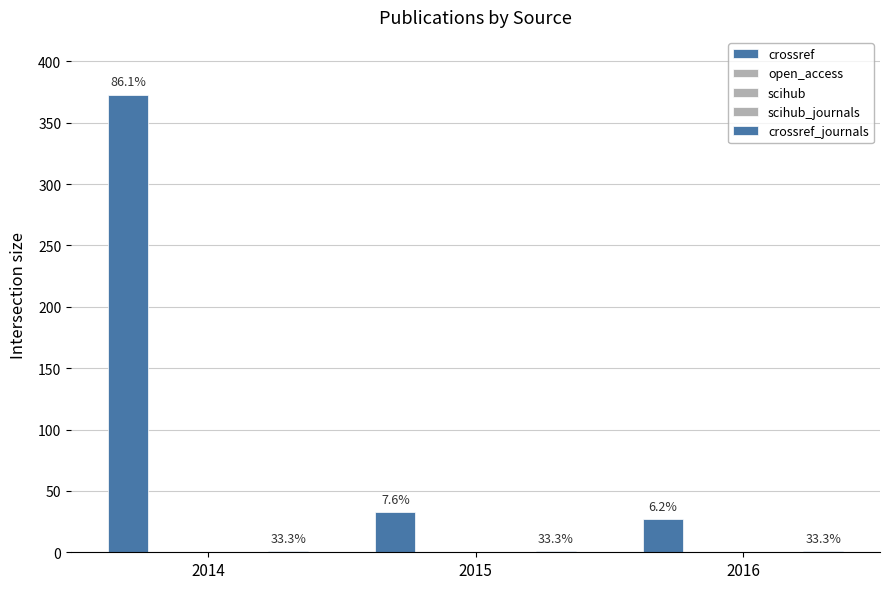

Where is scihub_journals nearest to the value 0?

2014